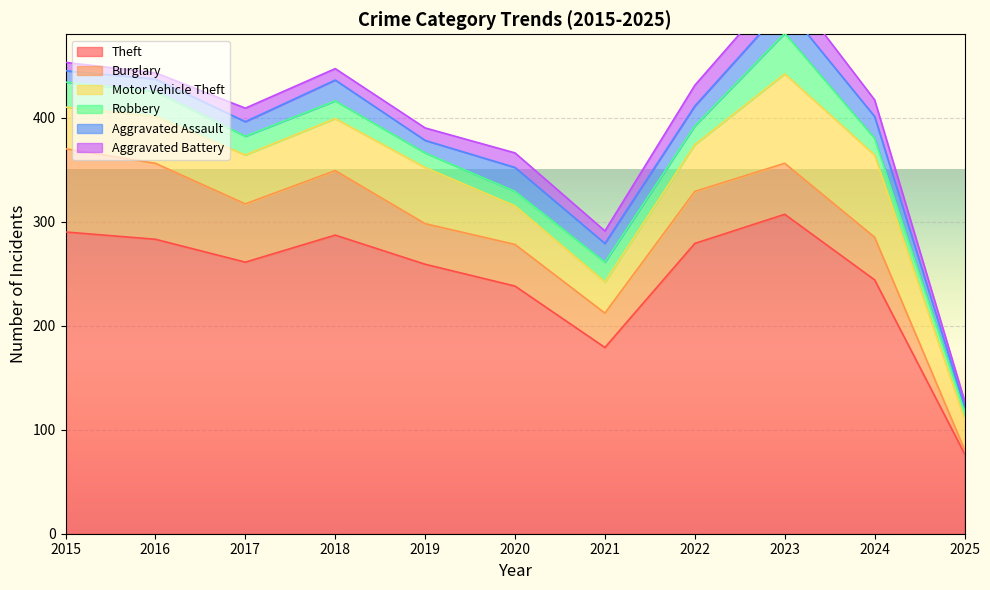

What value does the Theft series have at 2019?

259